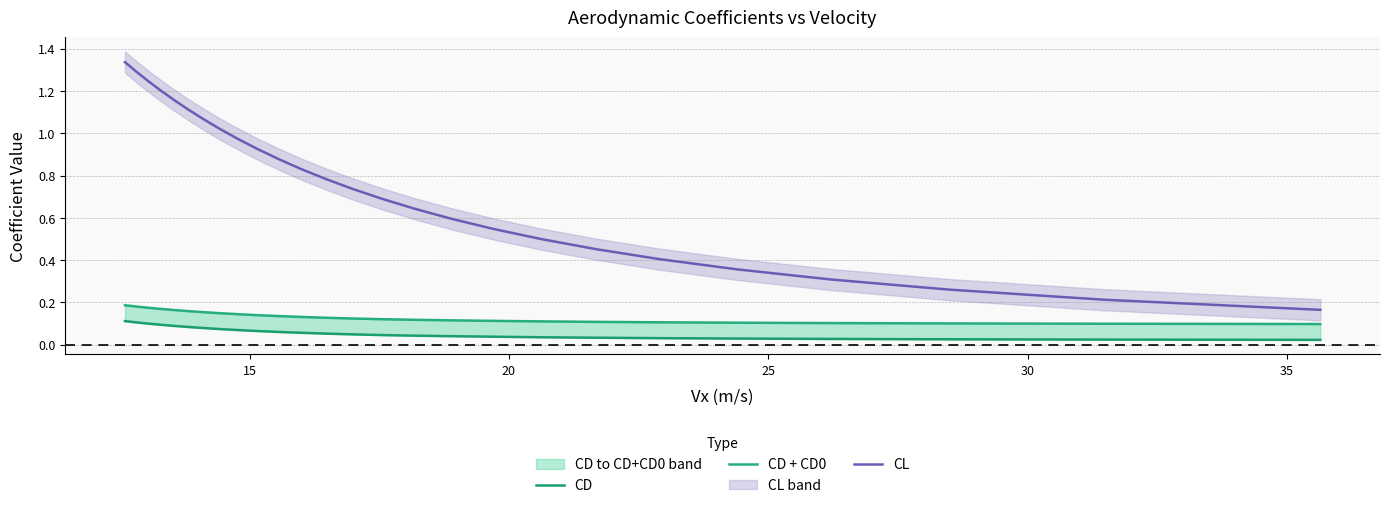

The value of CD at 14 is 0.1. True or false?

False